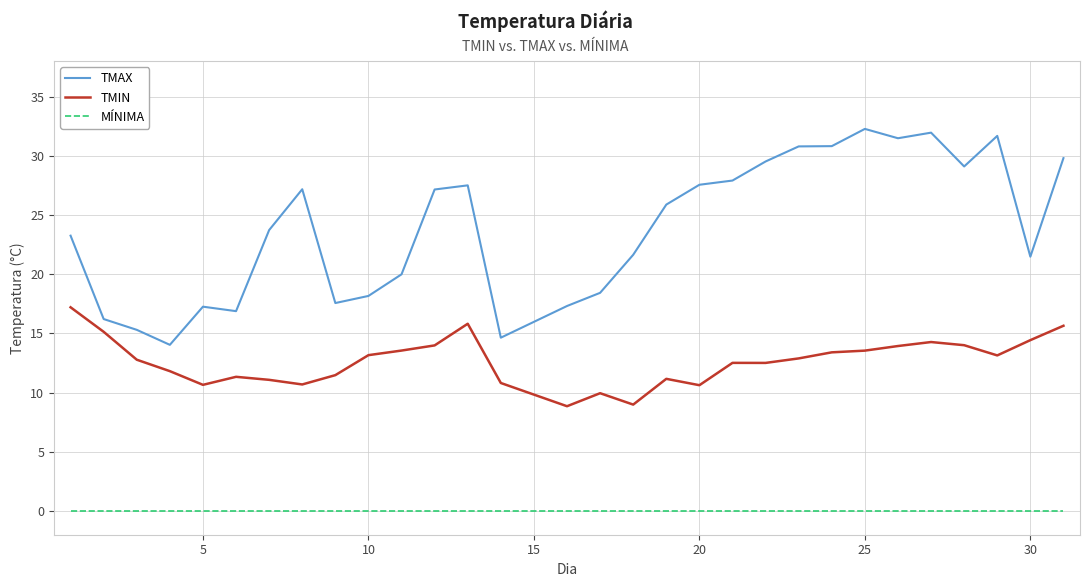

True or false: TMAX and TMIN cross at least once.

False